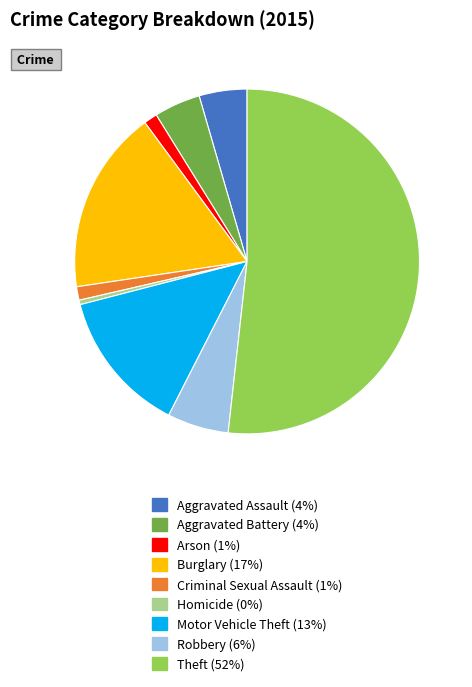

Is it true that Aggravated Battery is 4% of the pie?

True